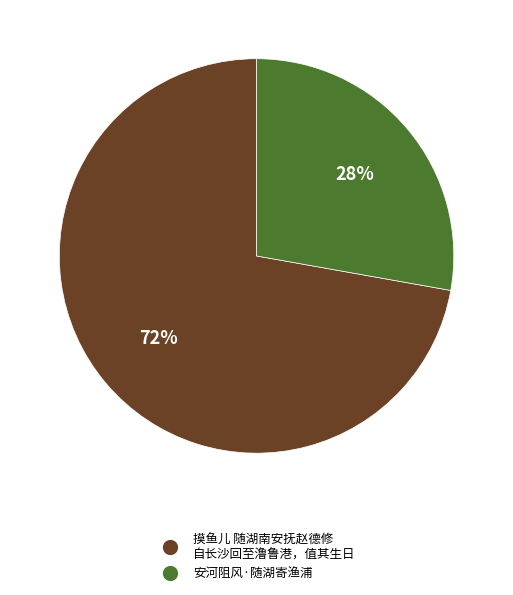

Does any single category account for the majority?

Yes